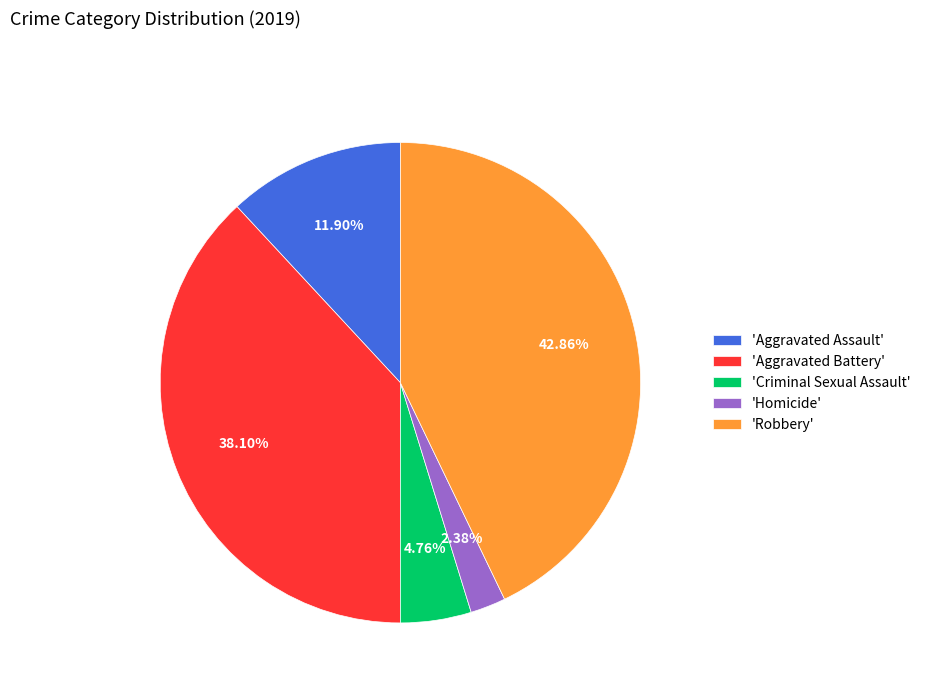

What is the largest slice in the pie chart?

'Robbery'